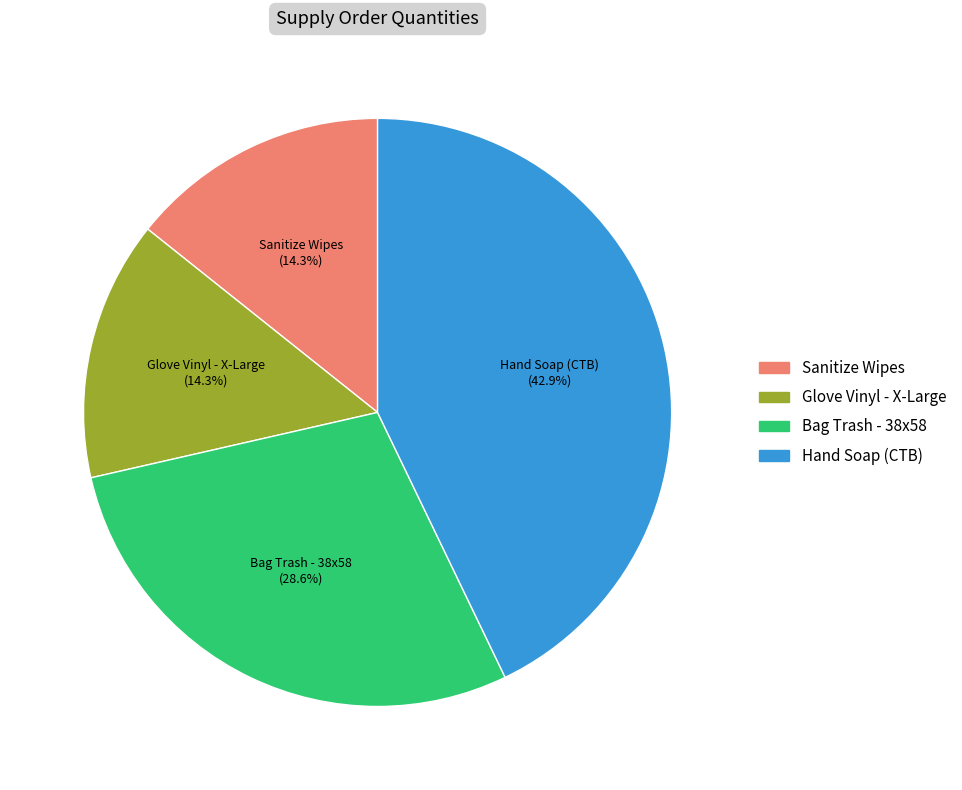

Which has a higher value, Bag Trash - 38x58 or Glove Vinyl - X-Large?

Bag Trash - 38x58